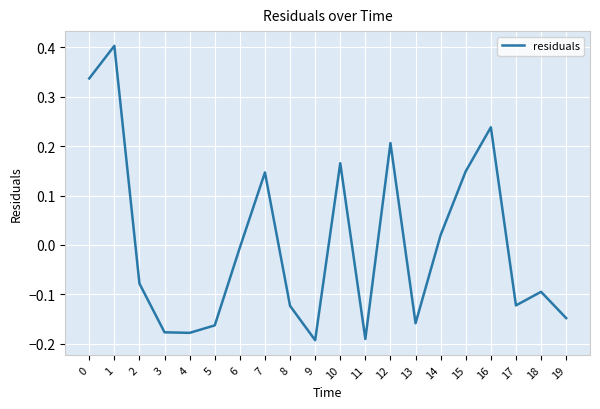

The chart shows a value of 0.2 at 10. True or false?

True